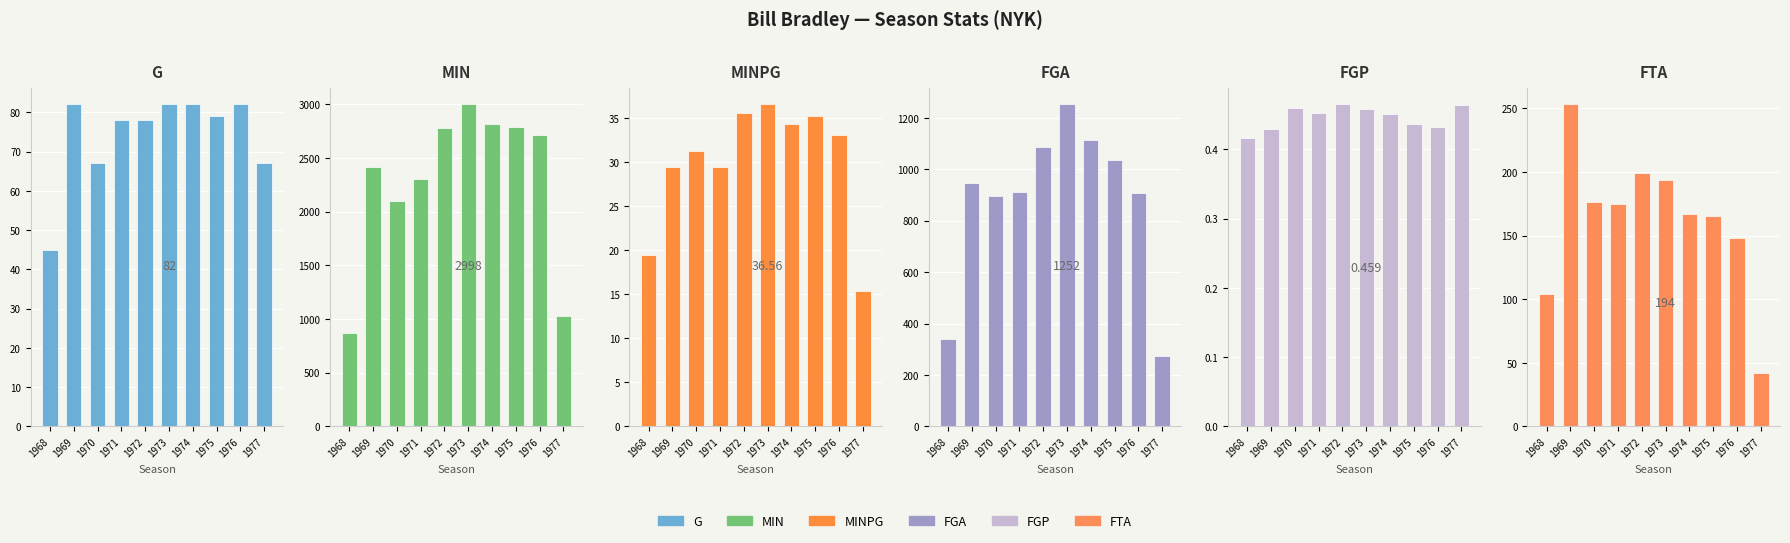

How many groups of bars are there?

10